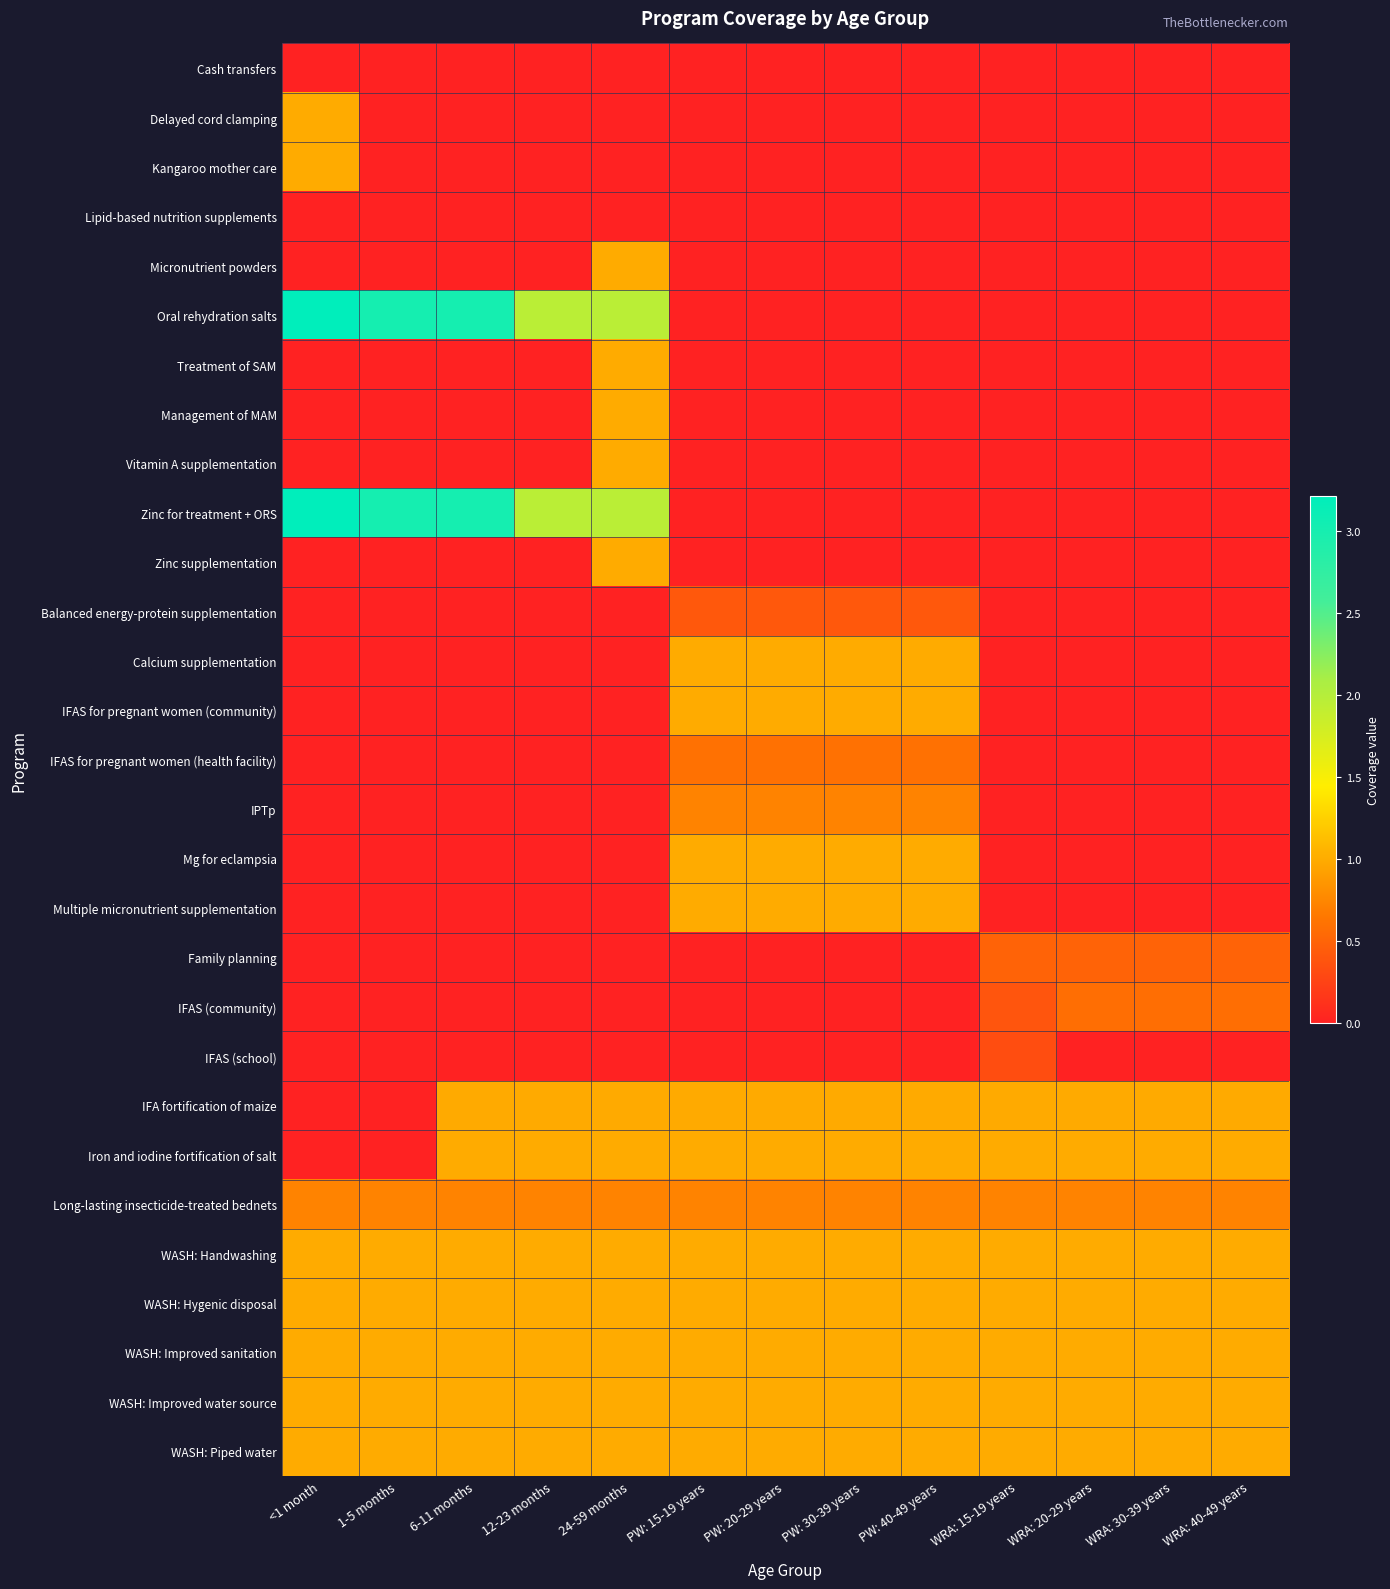

What is the greatest value displayed?

3.2